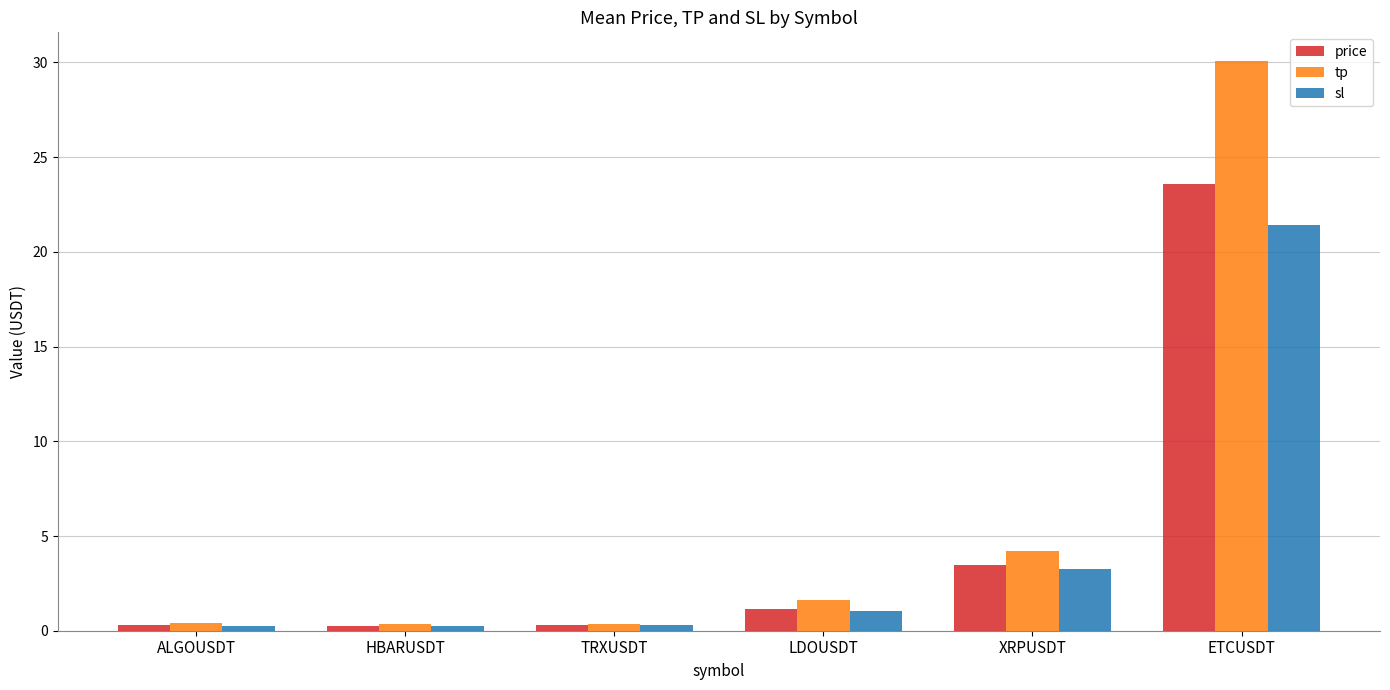

Between XRPUSDT and ETCUSDT, which series saw the biggest shift?

tp